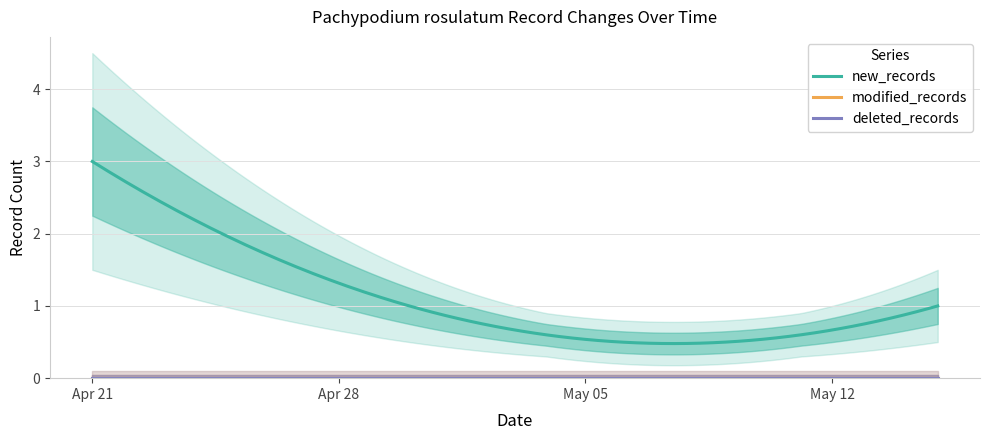

How many data points does each series have?

3